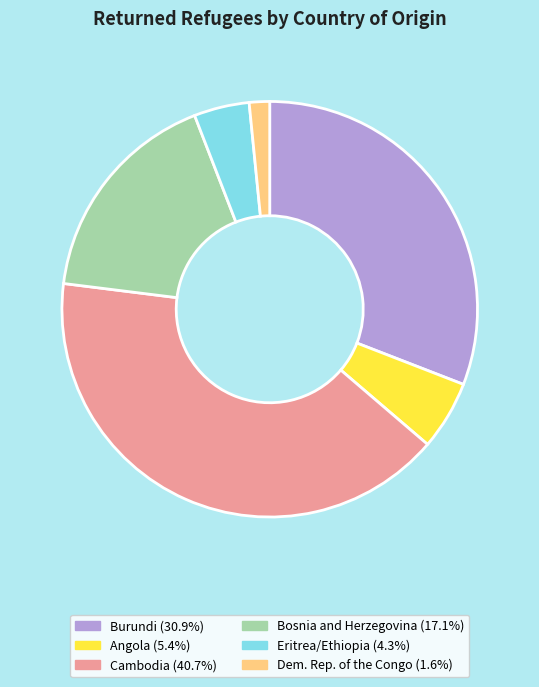

Is there a majority slice in this chart?

No